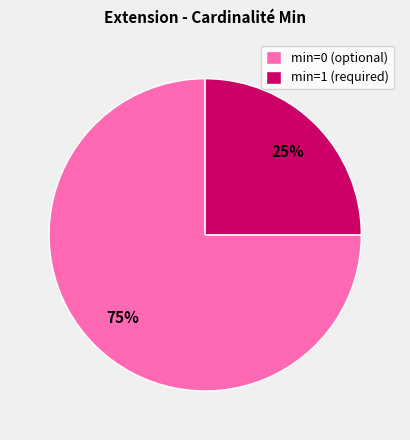

Is the sum of min=1 (required) and min=0 (optional) greater than half?

Yes